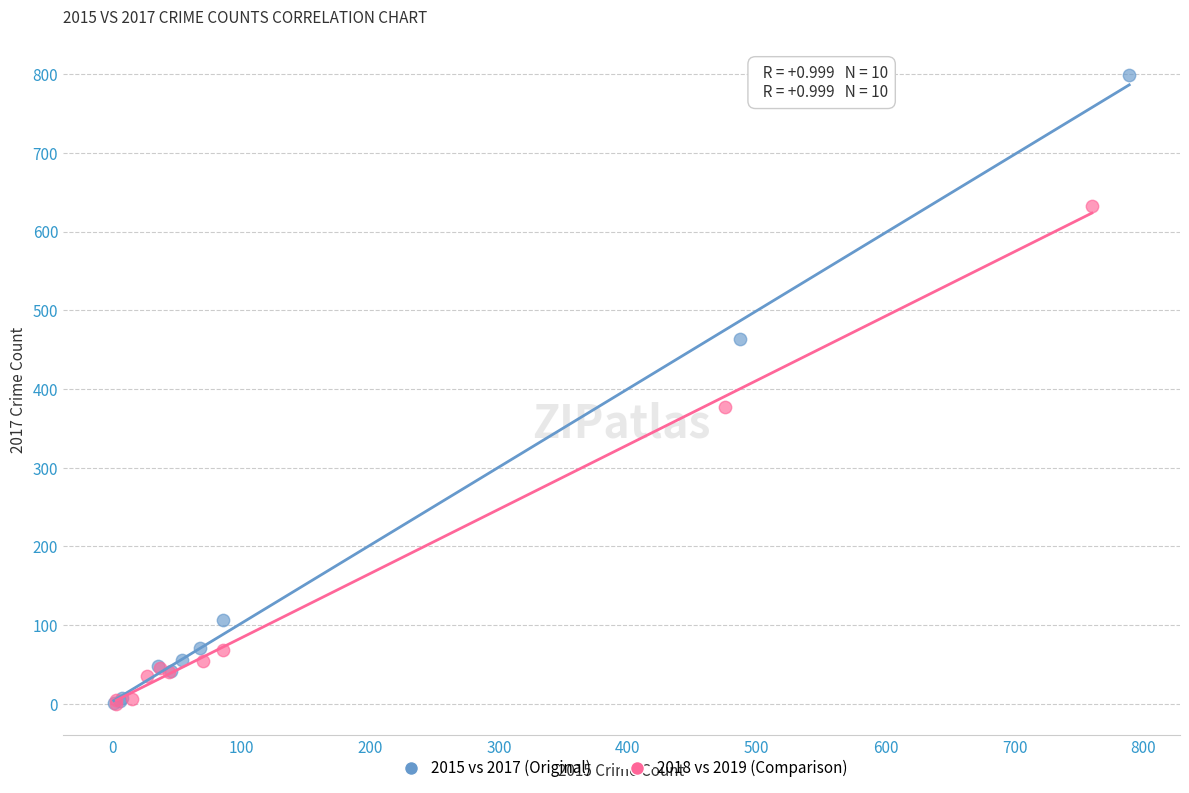

Which series has the widest spread of Y values?

2015 vs 2017 (Original)